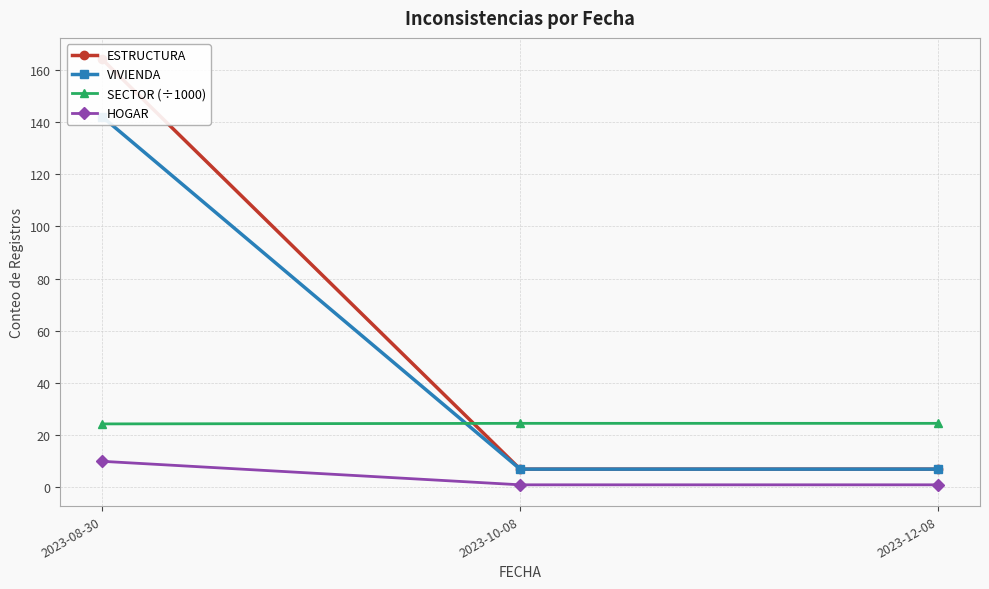

Reading left to right, extract all data points from this chart.

ESTRUCTURA: 164.0	7.0	7.0
VIVIENDA: 142.0	7.0	7.0
SECTOR (÷1000): 24.3	24.5	24.5
HOGAR: 10.0	1.0	1.0